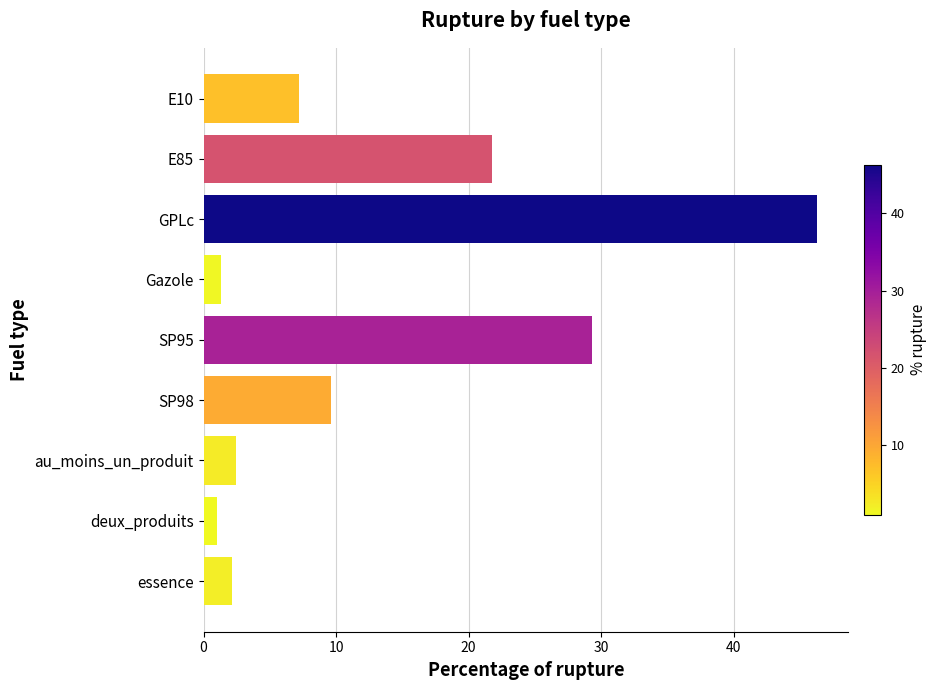

What is the average value?

13.5